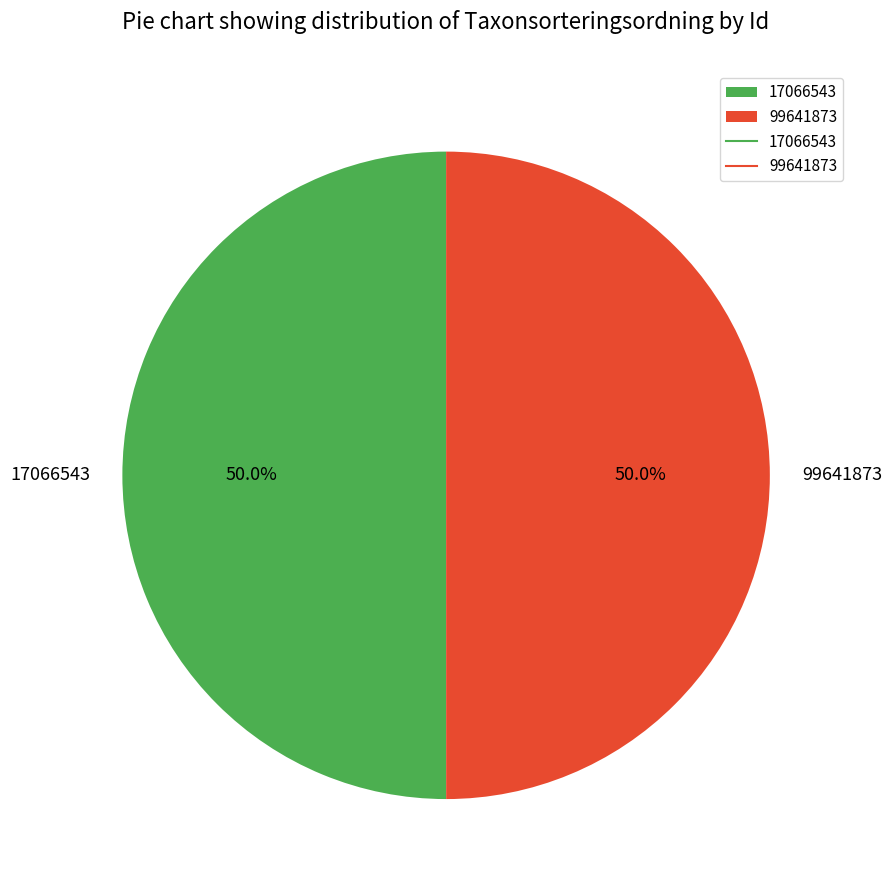

True or false: 17066543 accounts for 40% of the total.

False